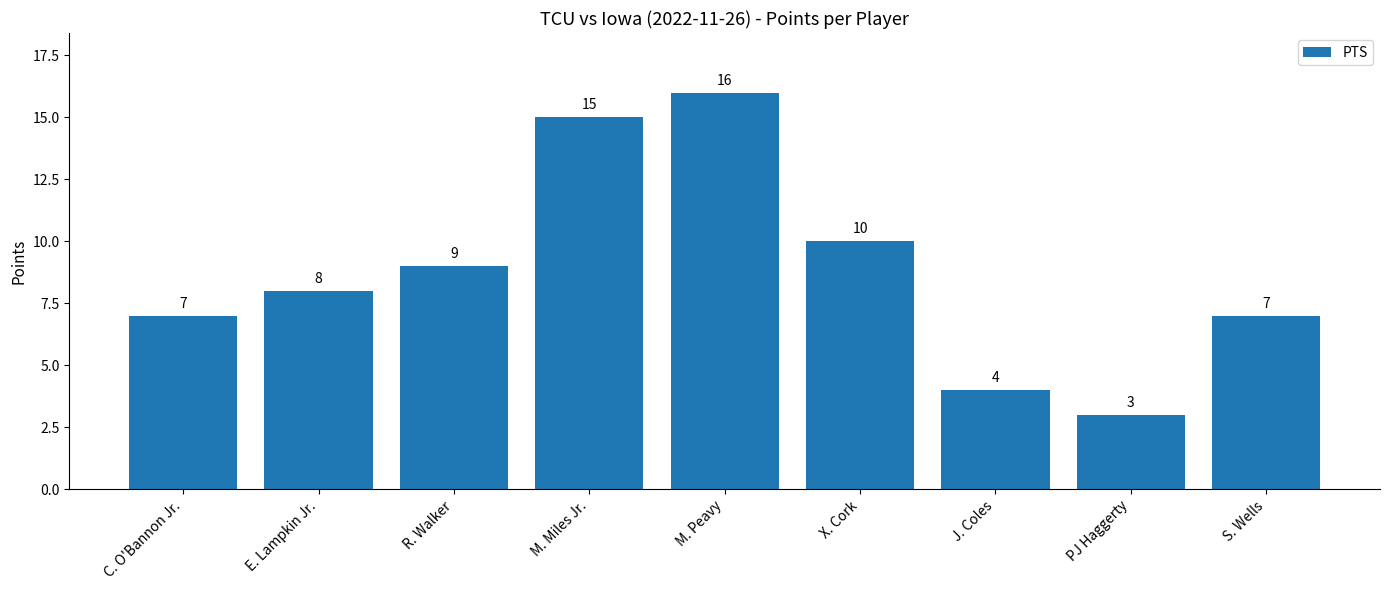

What is the difference between the maximum and minimum values?

13